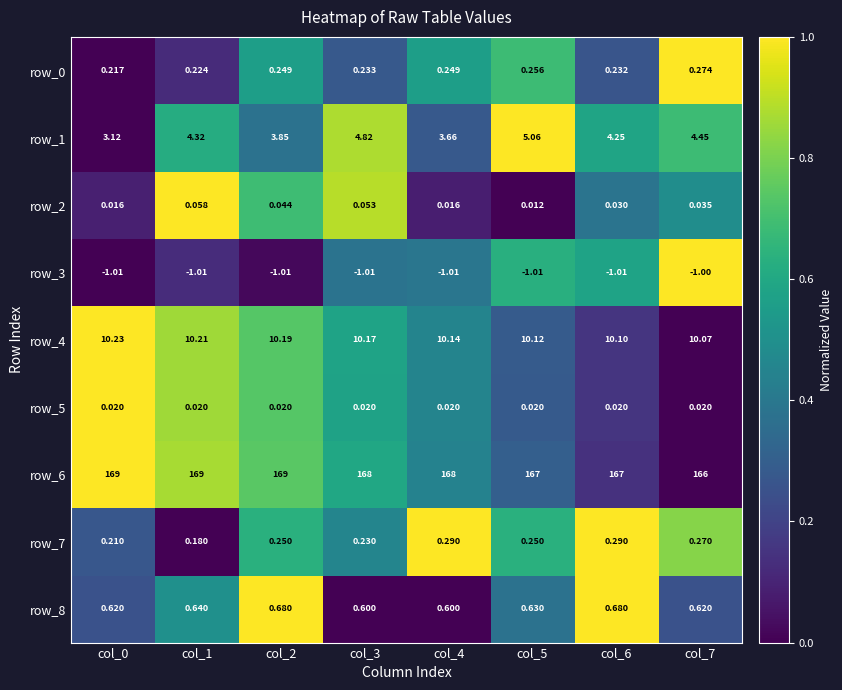

Is the value of row_8 at col_4 greater than the value of row_1 at col_5?

No